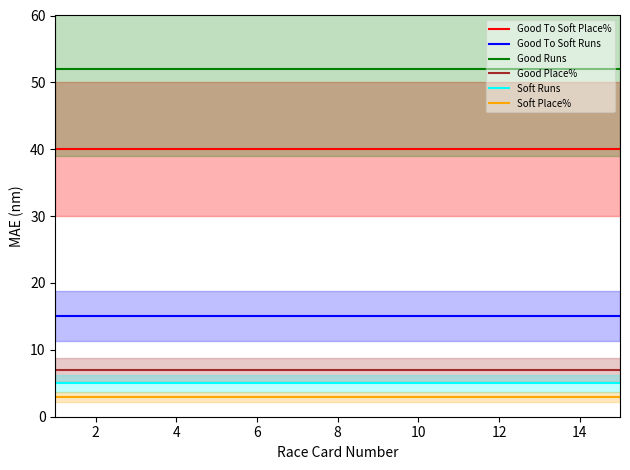

The value of Soft Place% at 10 is 1. True or false?

False